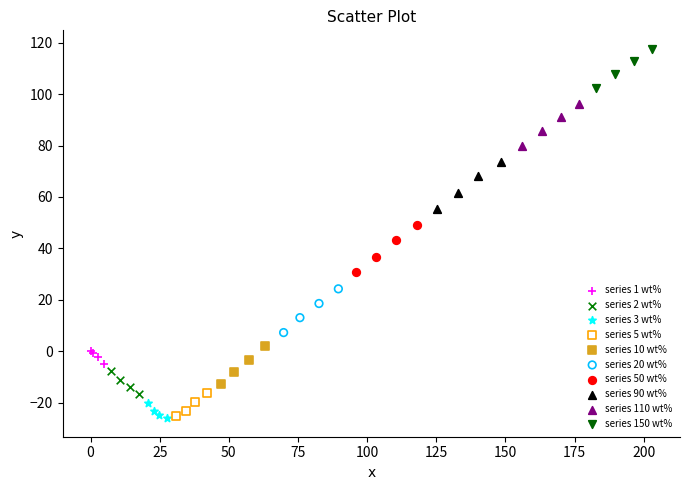

Which series contains the highest Y value?

series 150 wt%